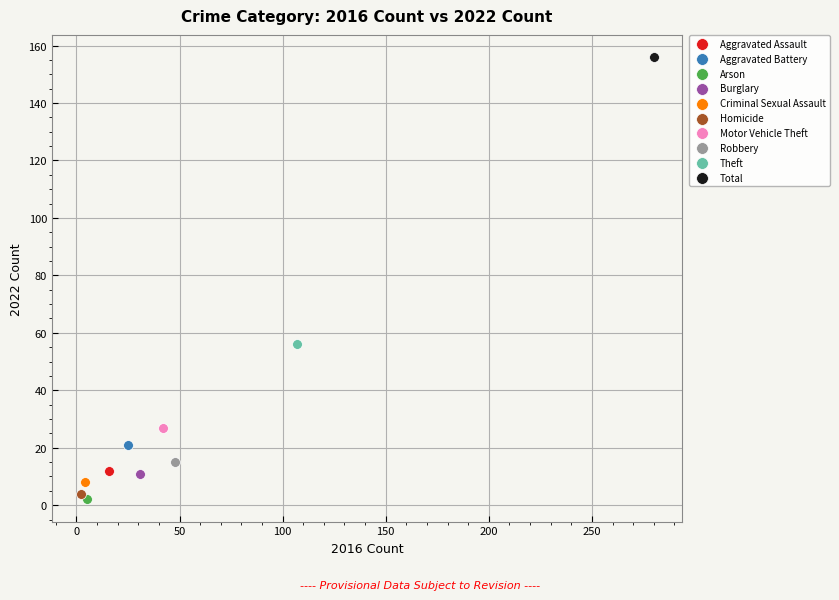

What are all the series names shown in the legend?

Aggravated Assault, Aggravated Battery, Arson, Burglary, Criminal Sexual Assault, Homicide, Motor Vehicle Theft, Robbery, Theft, Total